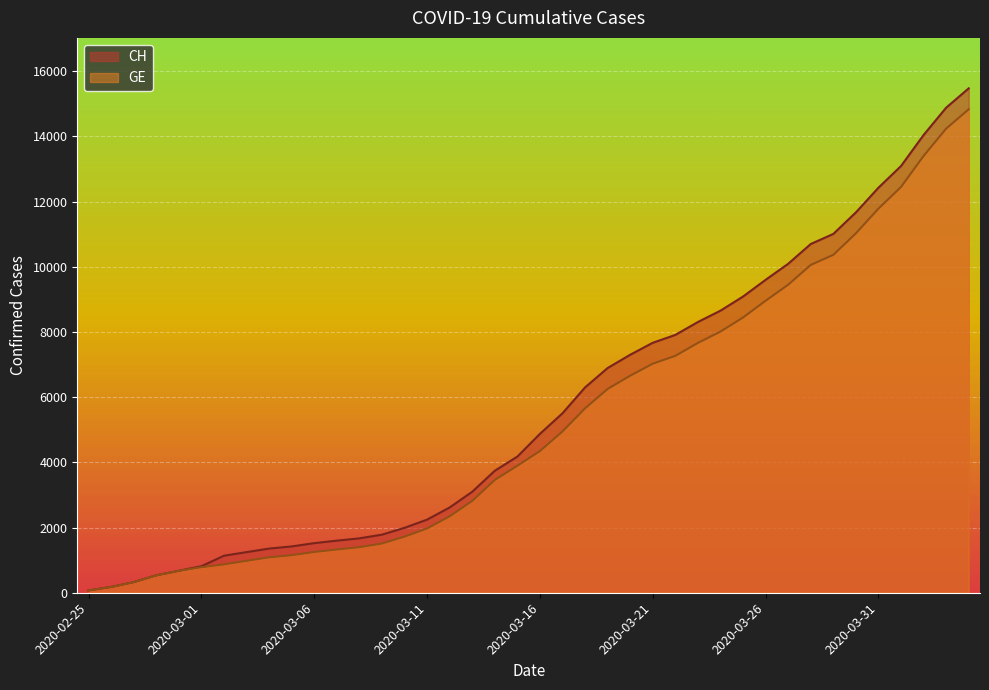

Reading left to right, list all the values displayed in this chart.

CH: 2020-02-25=72	2020-02-26=178	2020-02-27=326	2020-02-28=534	2020-02-29=674	2020-03-01=813	2020-03-02=1136	2020-03-03=1246	2020-03-04=1355	2020-03-05=1421	2020-03-06=1522	2020-03-07=1598	2020-03-08=1669	2020-03-09=1782	2020-03-10=1992	2020-03-11=2243	2020-03-12=2616	2020-03-13=3098	2020-03-14=3742	2020-03-15=4177	2020-03-16=4874	2020-03-17=5506	2020-03-18=6299	2020-03-19=6894	2020-03-20=7301	2020-03-21=7669	2020-03-22=7910	2020-03-23=8306	2020-03-24=8654	2020-03-25=9087	2020-03-26=9600	2020-03-27=10092	2020-03-28=10699	2020-03-29=11008	2020-03-30=11668	2020-03-31=12426	2020-04-01=13091	2020-04-02=14043	2020-04-03=14881	2020-04-04=15475
GE: 2020-02-25=72	2020-02-26=178	2020-02-27=326	2020-02-28=534	2020-02-29=674	2020-03-01=783	2020-03-02=871	2020-03-03=980	2020-03-04=1087	2020-03-05=1153	2020-03-06=1251	2020-03-07=1327	2020-03-08=1398	2020-03-09=1511	2020-03-10=1721	2020-03-11=1972	2020-03-12=2345	2020-03-13=2817	2020-03-14=3461	2020-03-15=3896	2020-03-16=4347	2020-03-17=4949	2020-03-18=5657	2020-03-19=6252	2020-03-20=6659	2020-03-21=7027	2020-03-22=7268	2020-03-23=7664	2020-03-24=8012	2020-03-25=8445	2020-03-26=8958	2020-03-27=9450	2020-03-28=10057	2020-03-29=10366	2020-03-30=11026	2020-03-31=11784	2020-04-01=12449	2020-04-02=13401	2020-04-03=14239	2020-04-04=14833